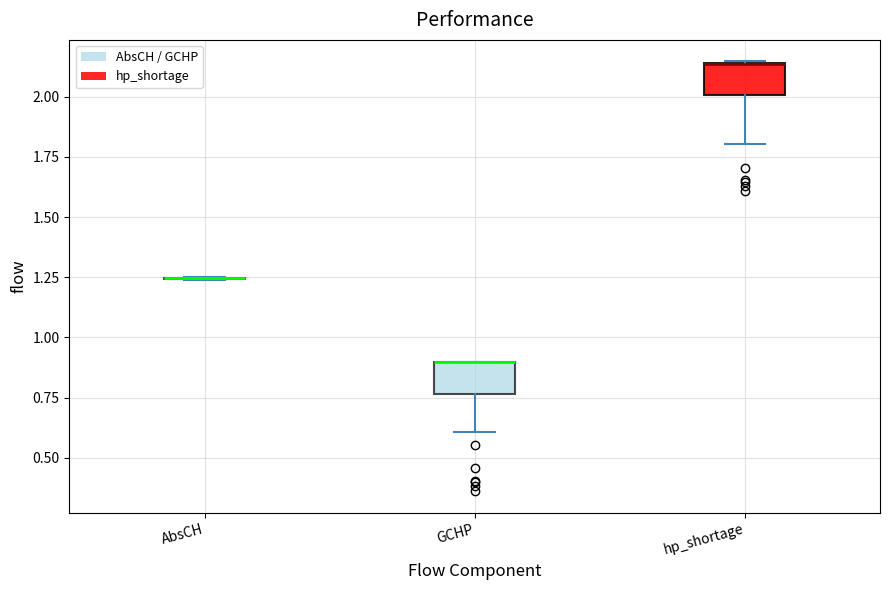

Reading left to right, transcribe this box plot: for each box, give where its median line is, the range the box spans, and where its two whiskers end, as read against the y-axis. The values are not printed on the chart, so give them approximately, as read against the axis.

AbsCH: box collapsed to a line at 1.25, whiskers 1.25 to 1.25
GCHP: median 0.90 (drawn on the box's upper edge), box 0.75 to 0.90, whiskers 0.60 to 0.90
hp_shortage: median 2.15 (drawn on the box's upper edge), box 2.00 to 2.15, whiskers 1.80 to 2.15